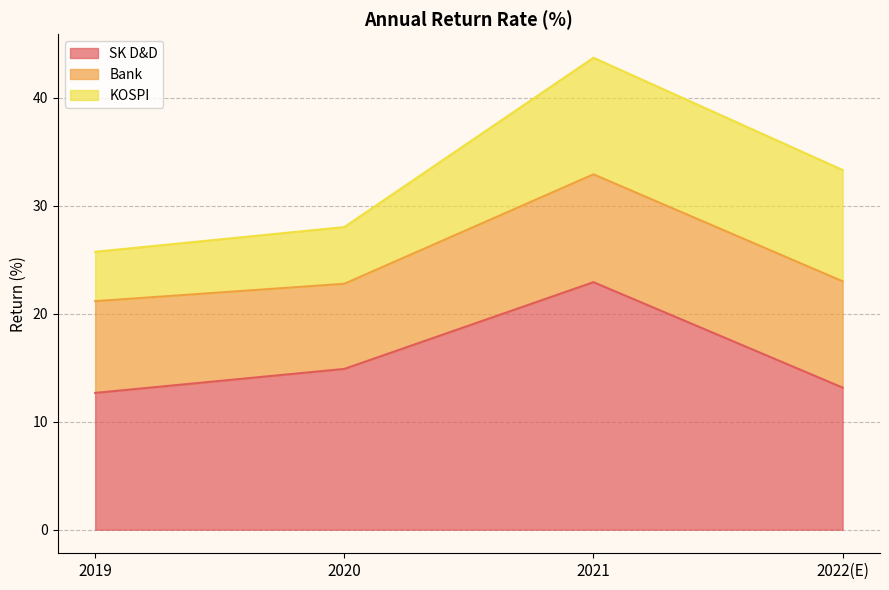

Reading left to right, what are all the values shown in this chart?

SK D&D: 12.7	14.9	22.9	13.2
Bank: 8.5	7.9	10.0	9.8
KOSPI: 4.6	5.2	10.8	10.3